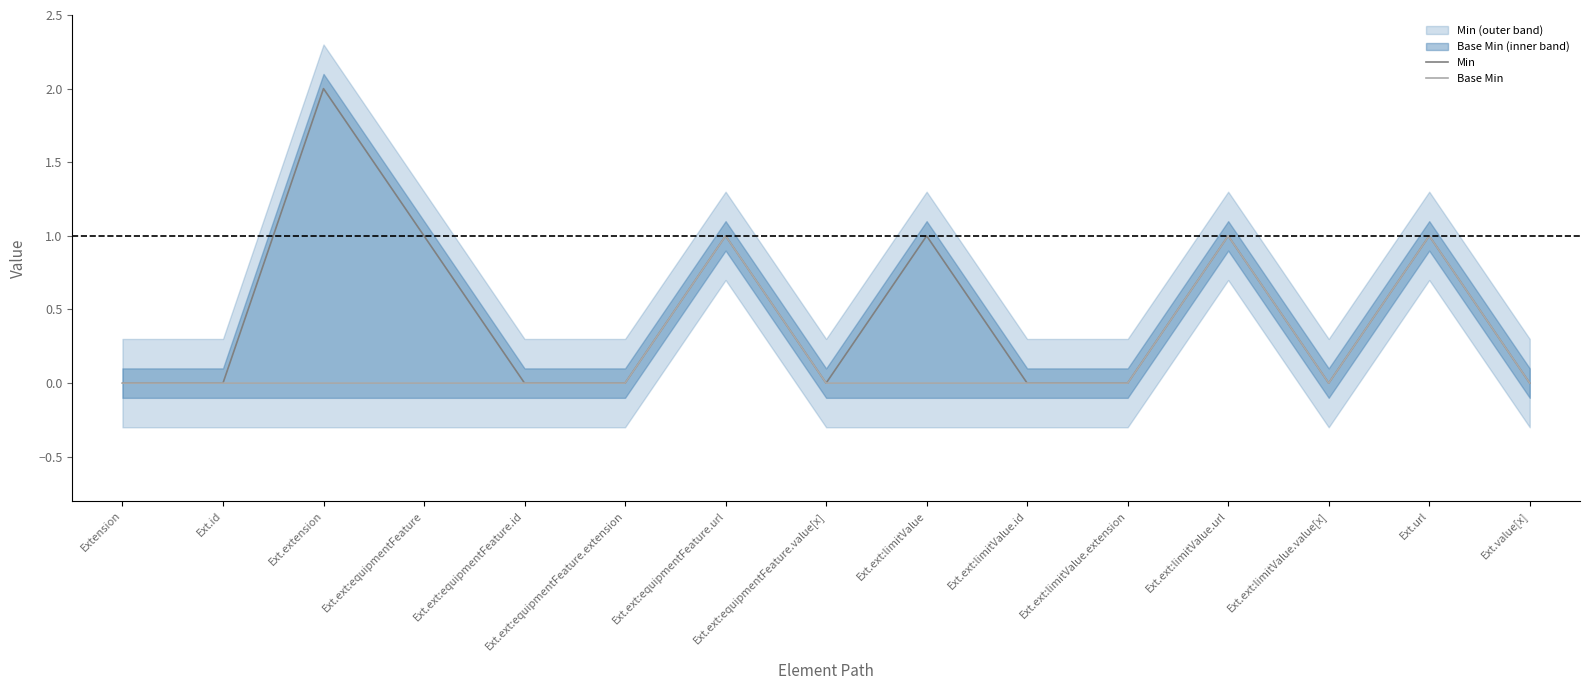

Rank the series by their maximum value, from highest to lowest.

Min, Base Min